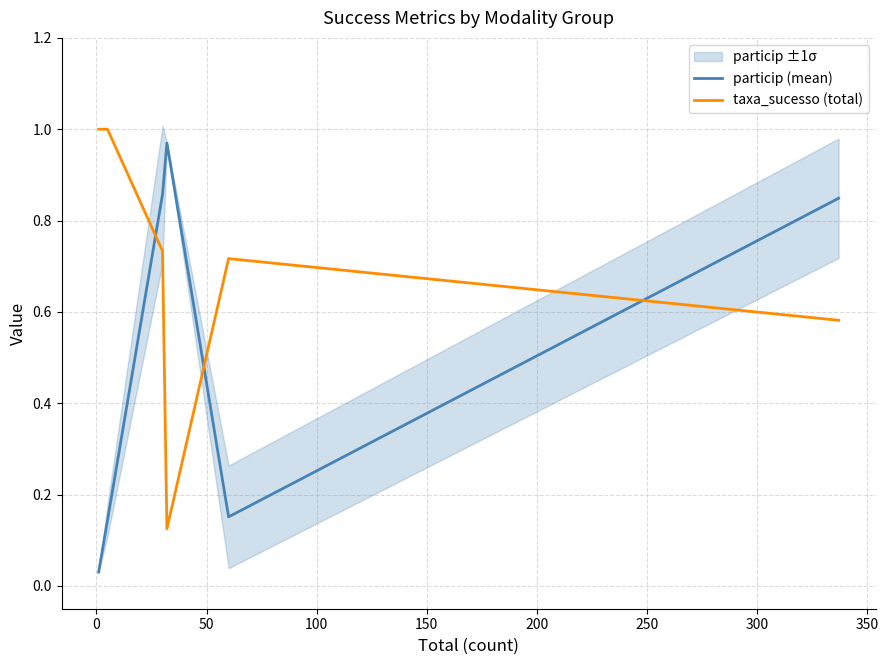

True or false: taxa_sucesso (total) and particip (mean) cross at least once.

True